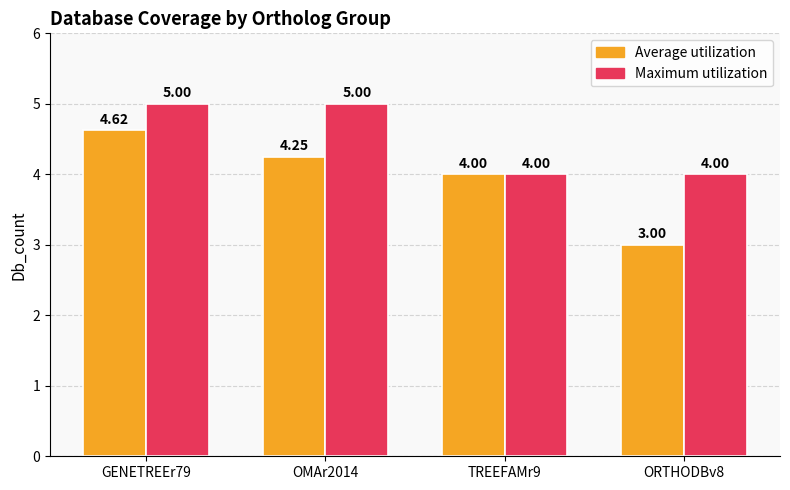

At how many categories does at least one series exceed 3?

4